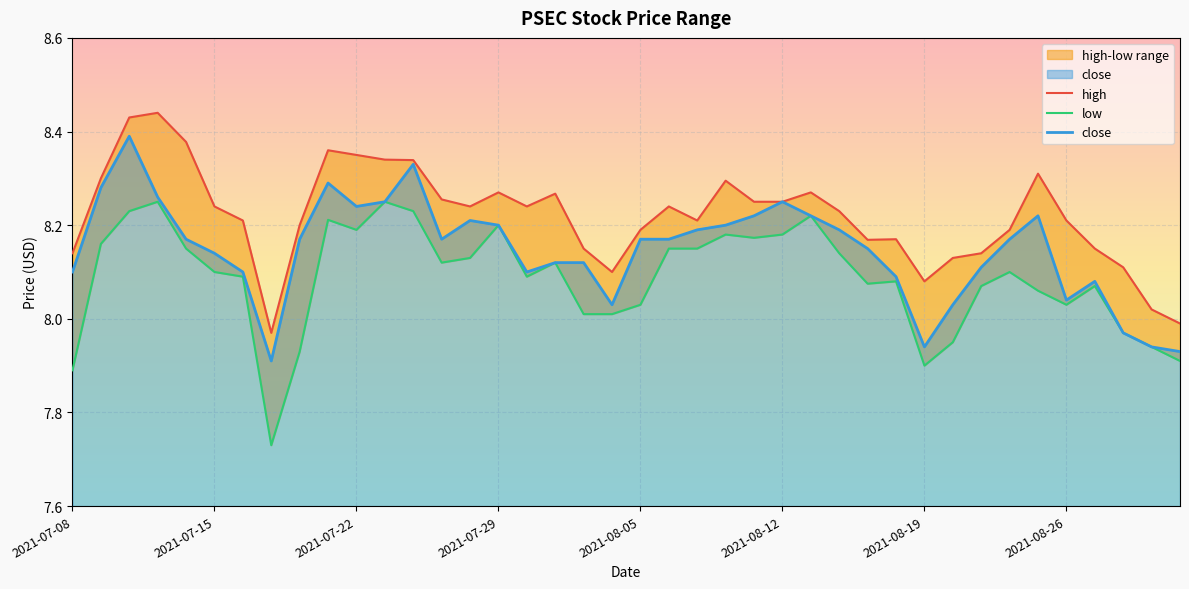

What is the difference between the highest and lowest values at 2021-07-16?

0.1